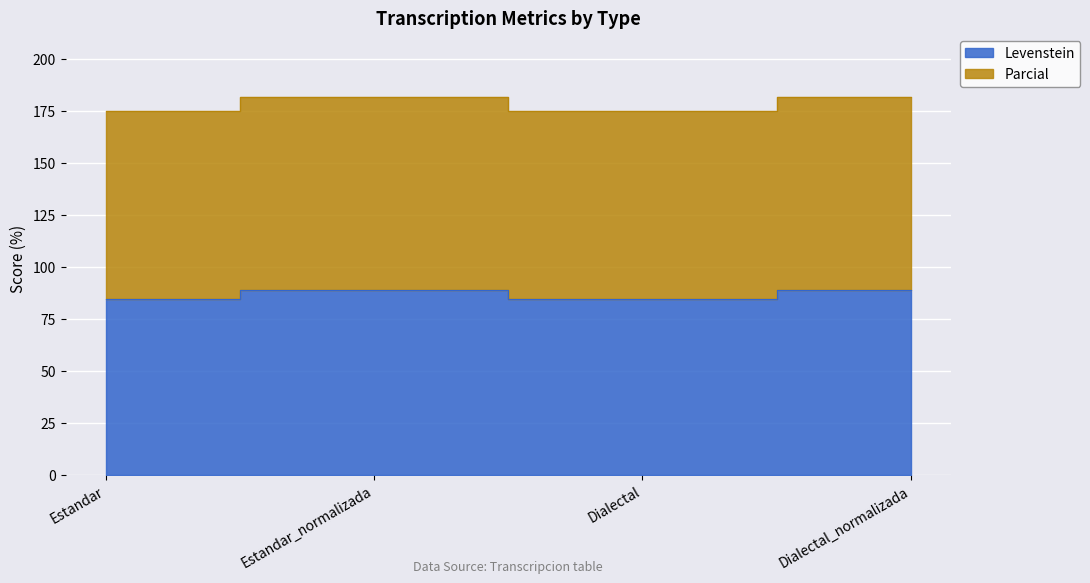

At which category is the sum across all series the highest?

Estandar_normalizada